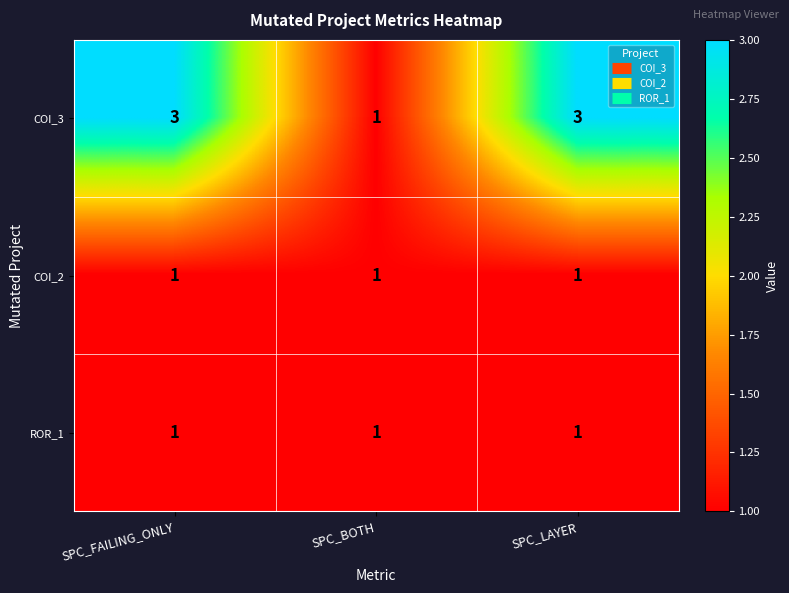

What is the total value across all series at SPC_FAILING_ONLY?

5